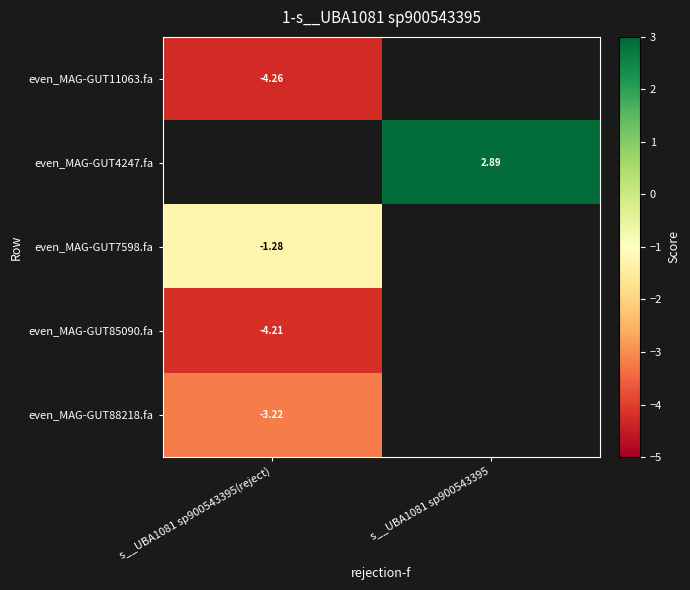

At which label does even_MAG-GUT7598.fa reach its peak?

s__UBA1081 sp900543395(reject)